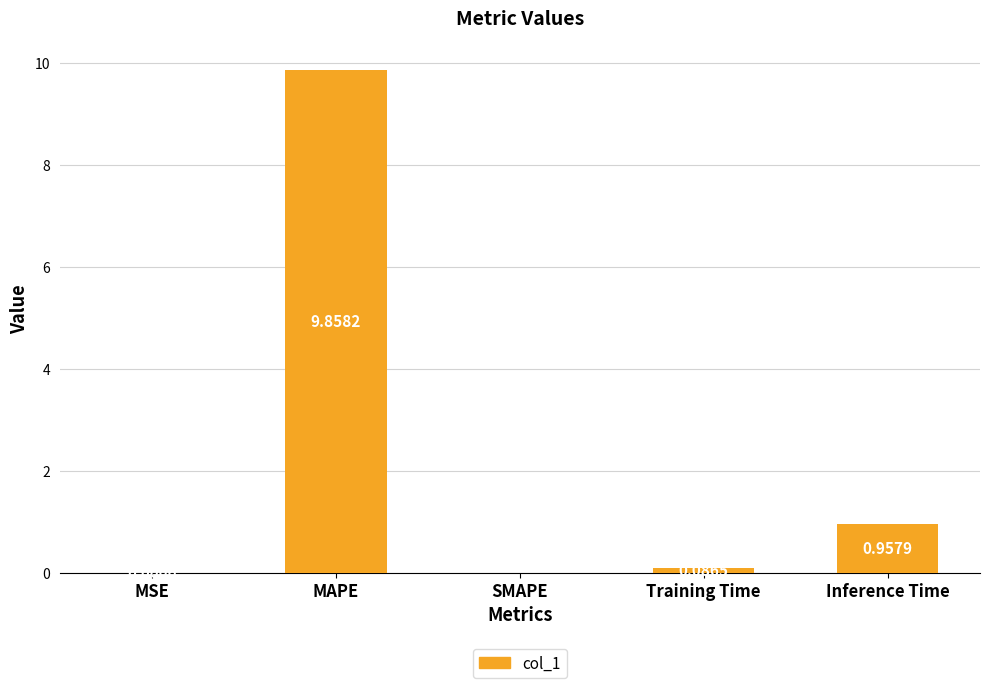

What is the change in value from MSE to Inference Time?

+1.0